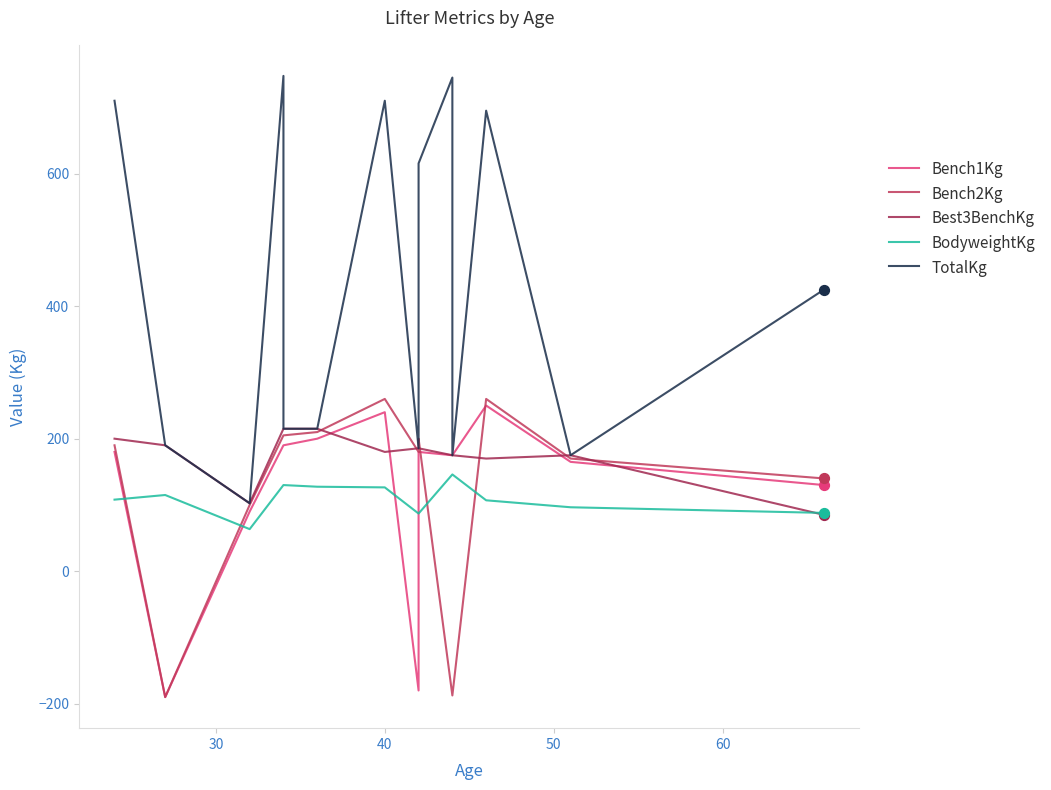

What are all the series names shown in the legend?

Bench1Kg, Bench2Kg, Best3BenchKg, BodyweightKg, TotalKg